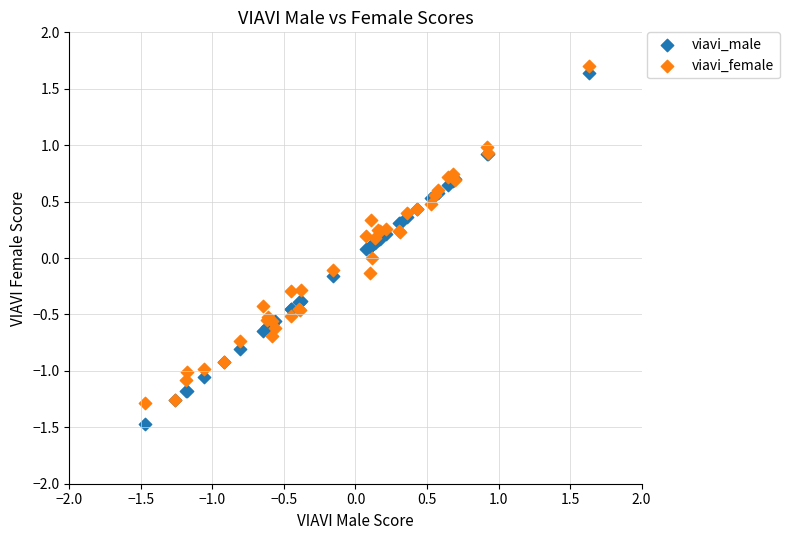

Which series has the widest spread of Y values?

viavi_male